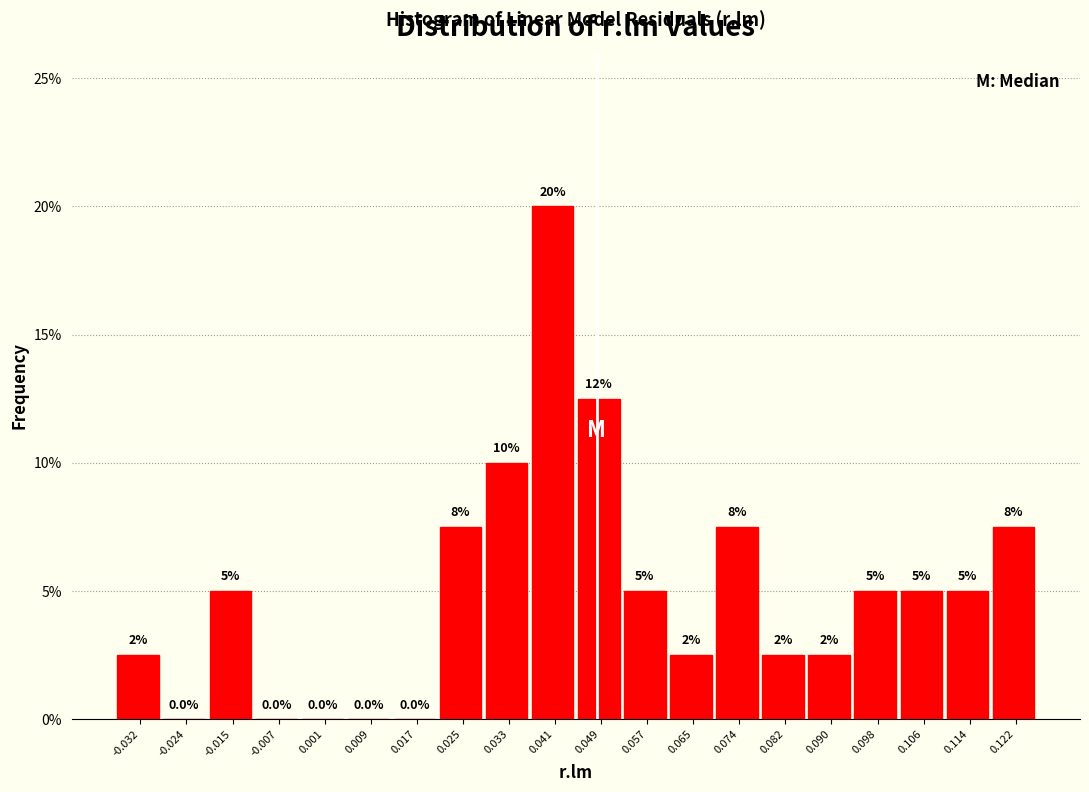

Which range on the x-axis has the tallest bar?

0.037 to 0.045